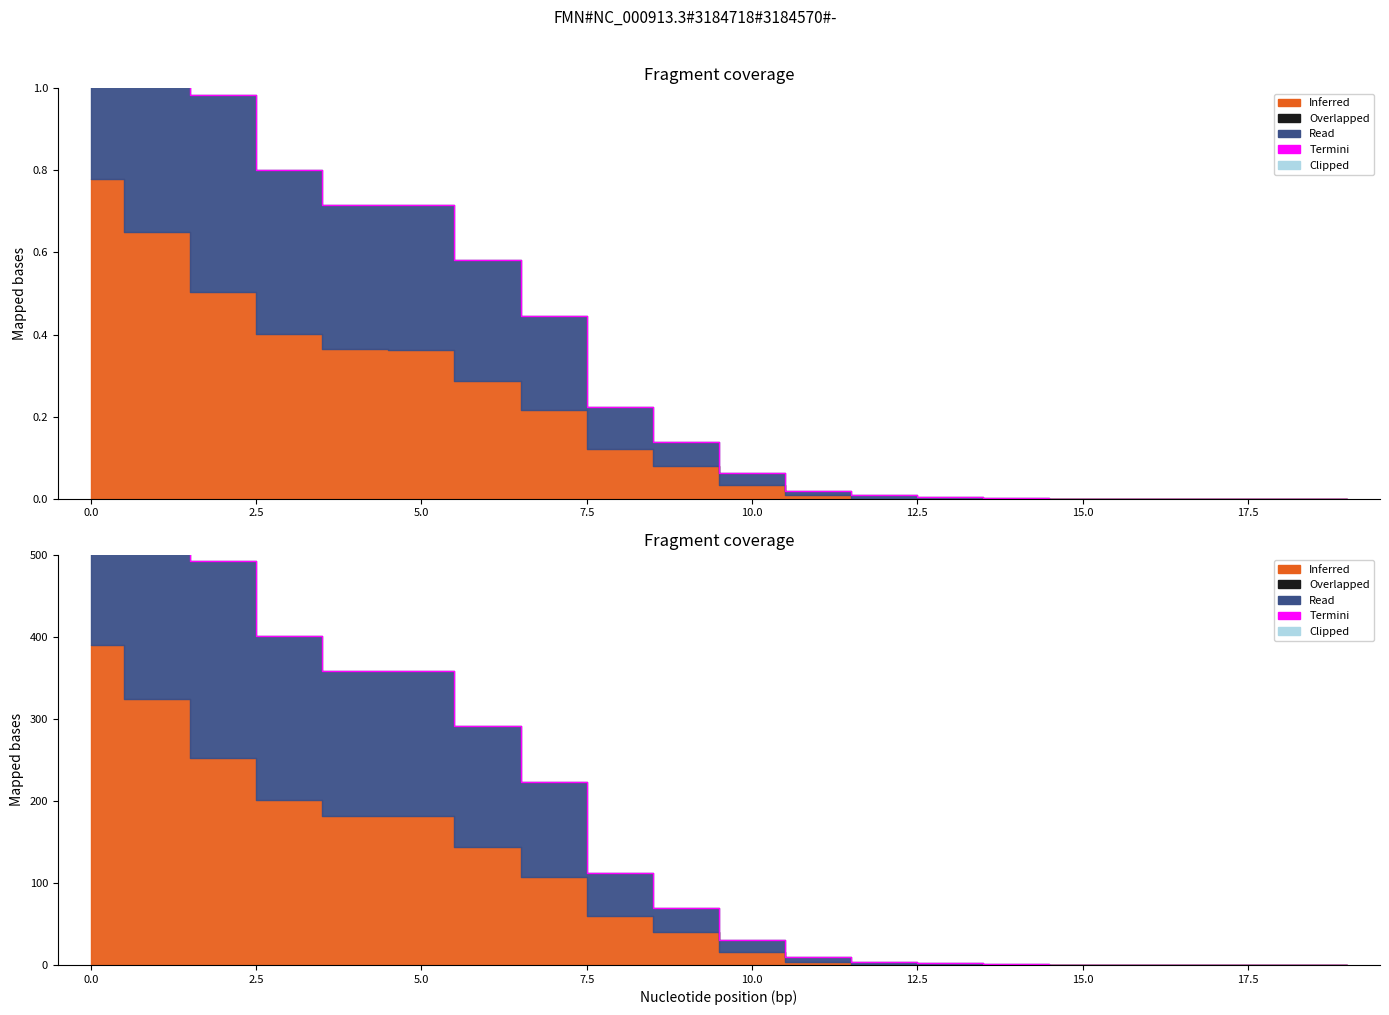

What is the average value?

187.3